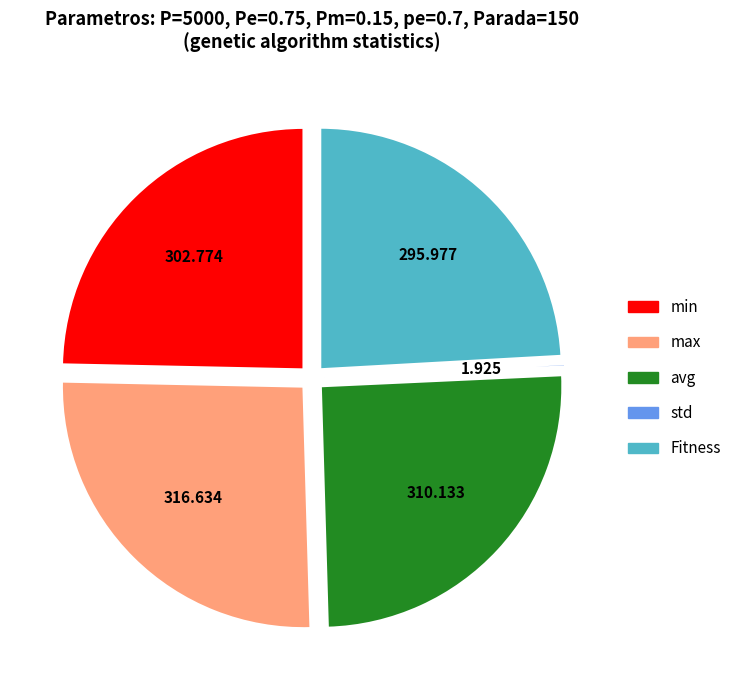

Which has a higher value, min or avg?

avg